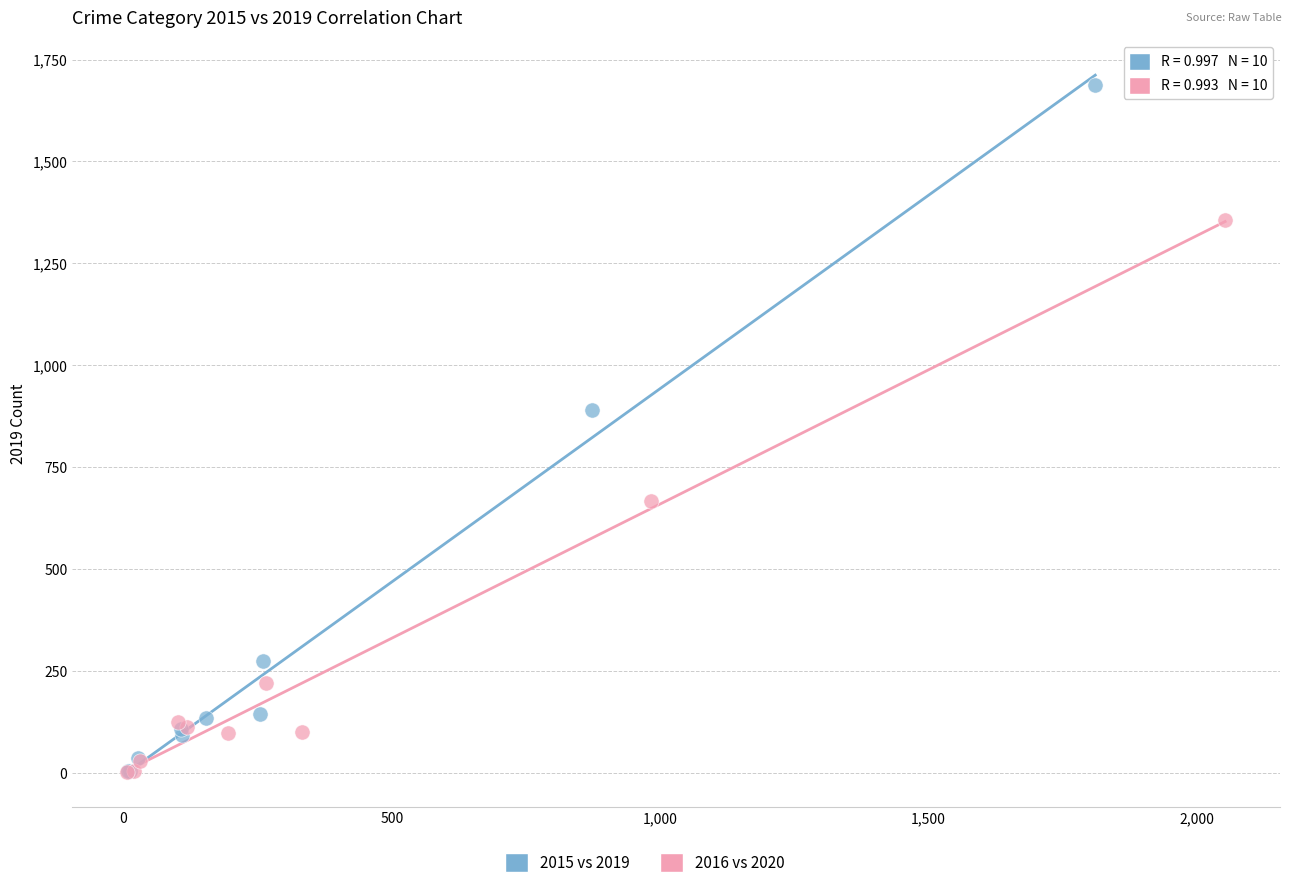

Which series contains the highest Y value?

2015 vs 2019